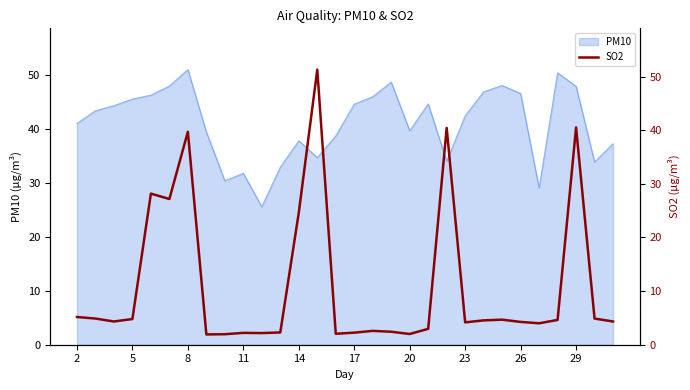

The PM10 series shows 44.7 at 17. True or false?

True